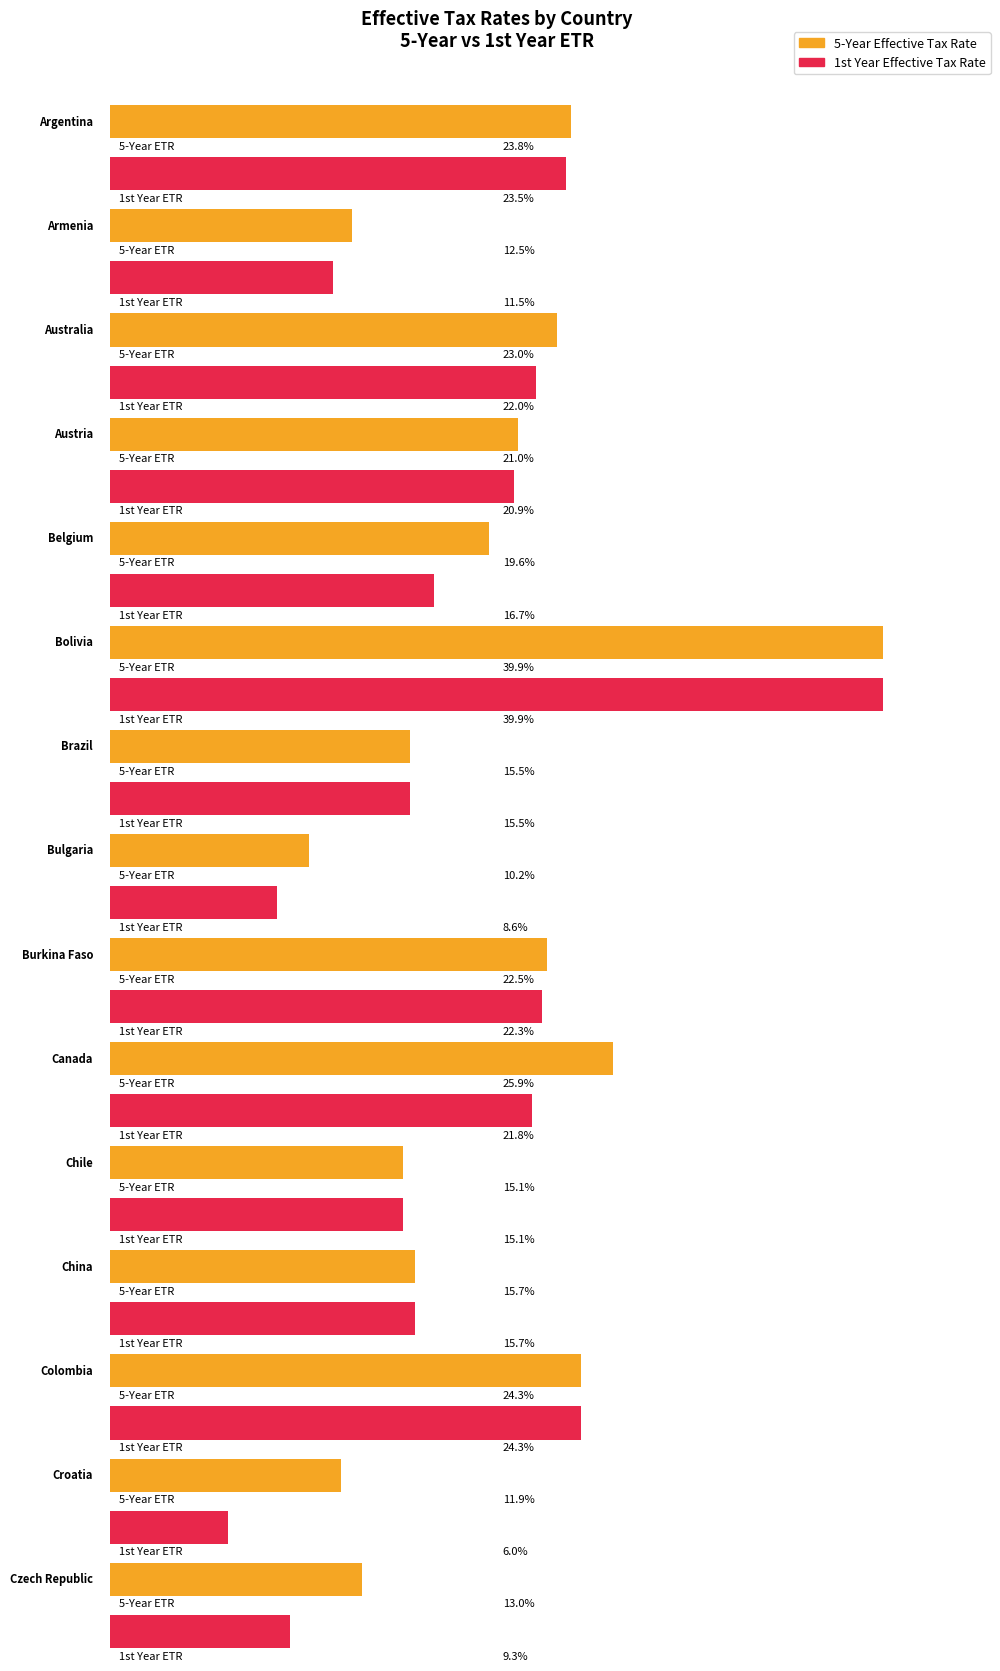

At which category does the chart reach its minimum across all series?

Croatia